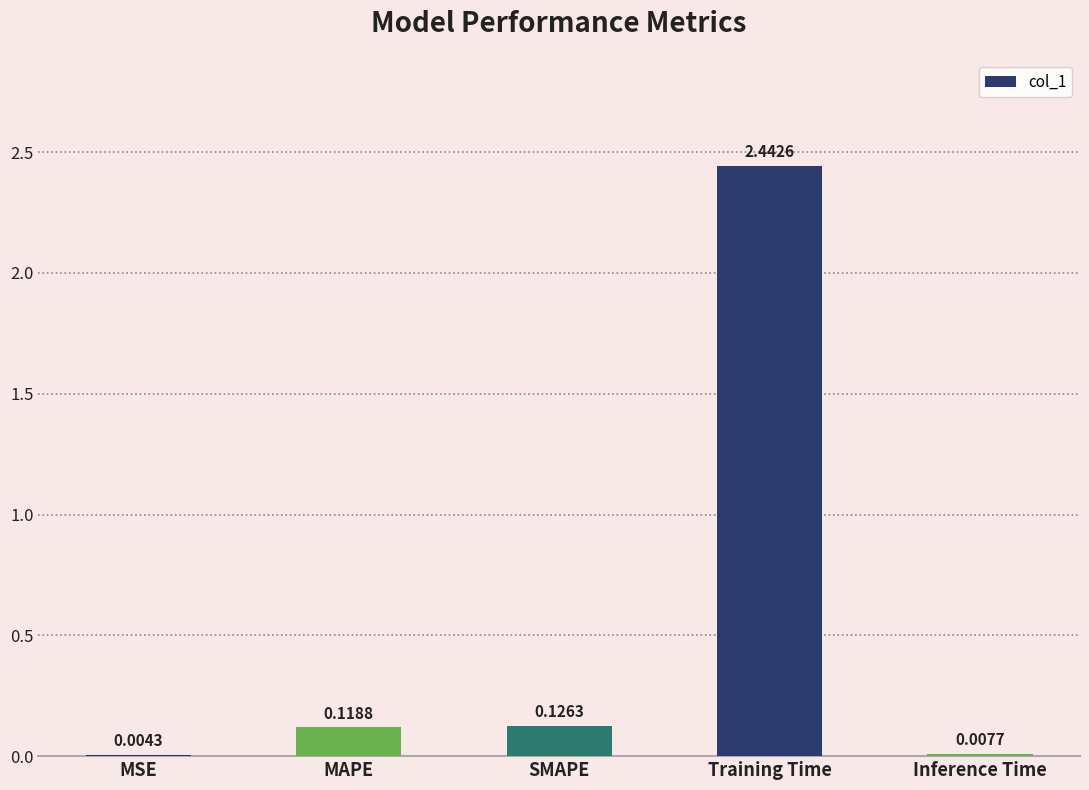

What is the sum of all values?

2.7